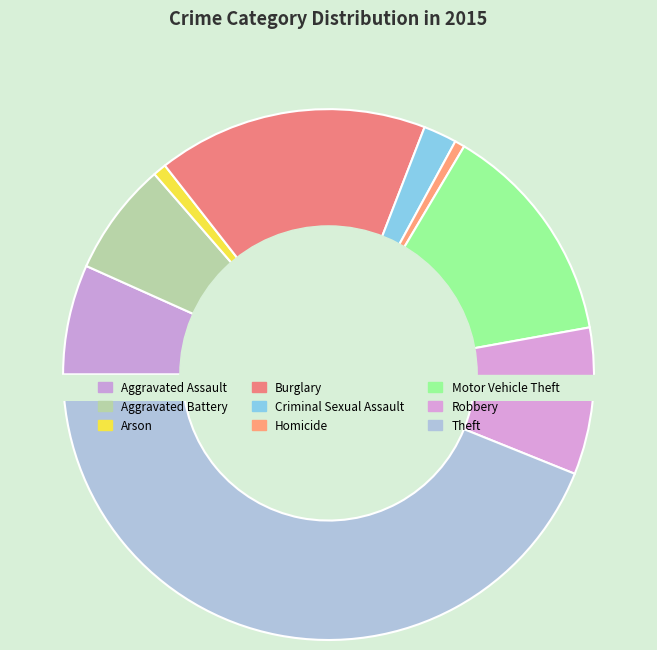

What percentage is the Aggravated Battery slice, to the nearest percent?

7%